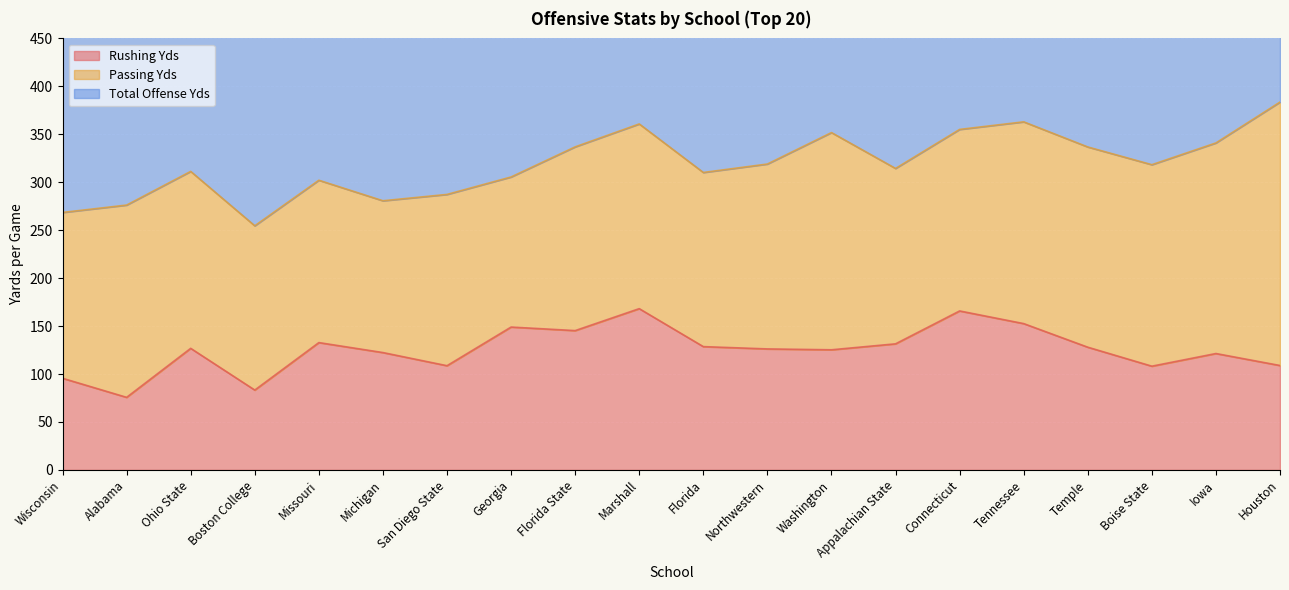

How many lines are shown in the chart?

2